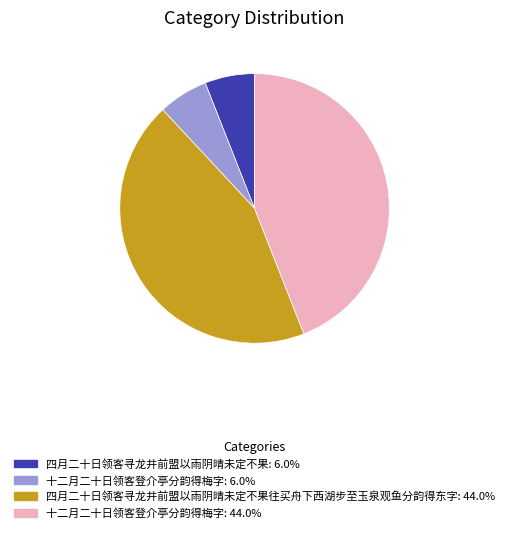

Does any single category account for the majority?

No